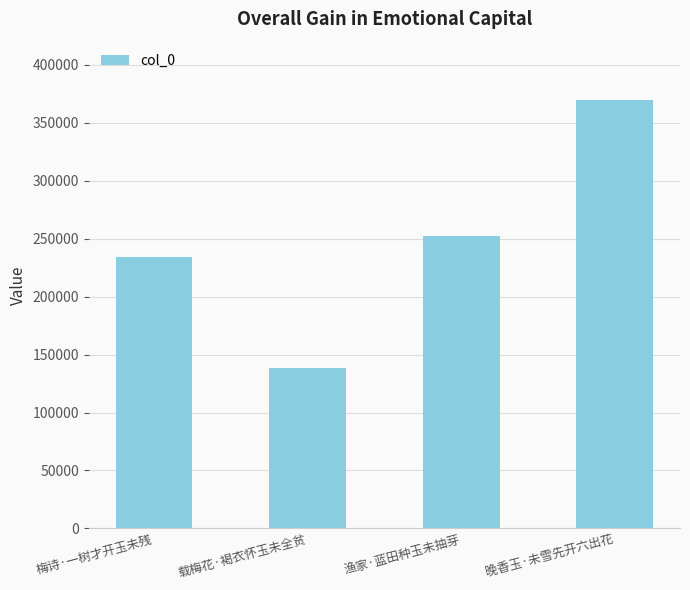

What position from the left is 梅诗·一树才开玉未残?

1